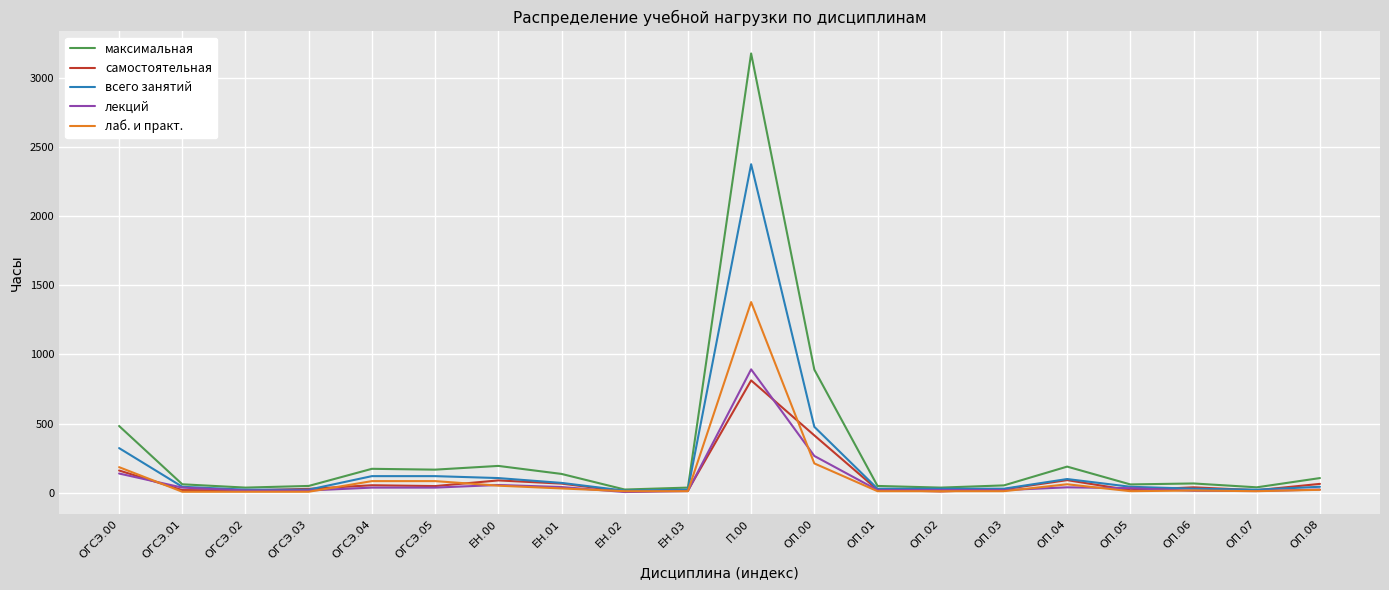

Which series has the widest spread of values?

максимальная